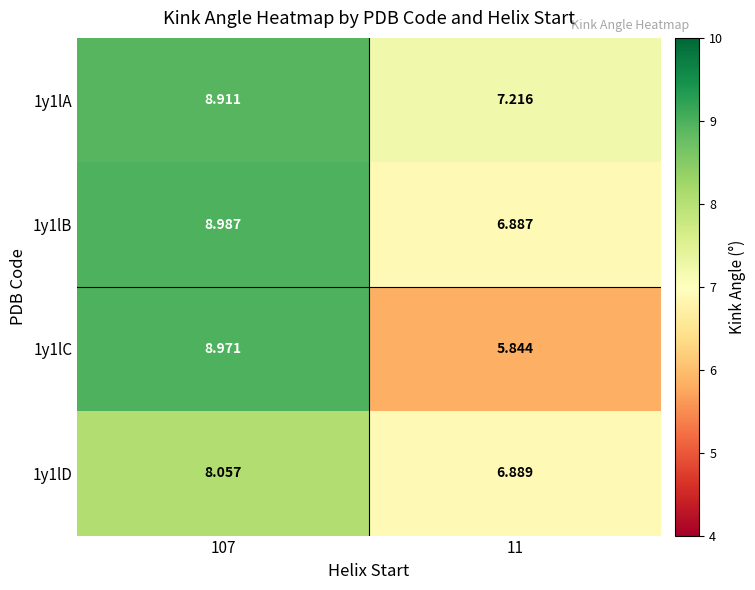

At which category is the sum across all series the highest?

107